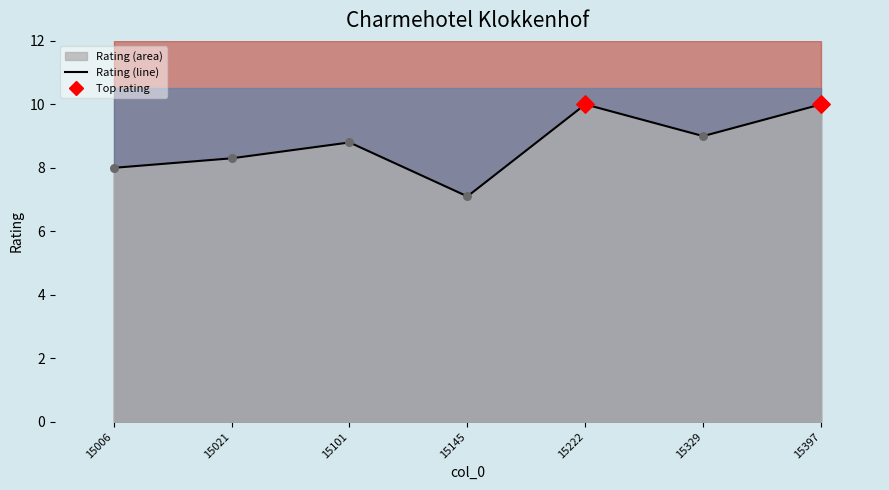

Approximately how many times larger is the value at 15006 compared to 15222?

0.8